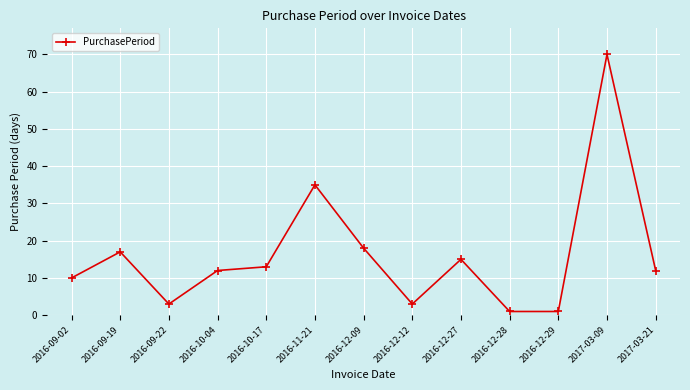

How many lines are shown in the chart?

1